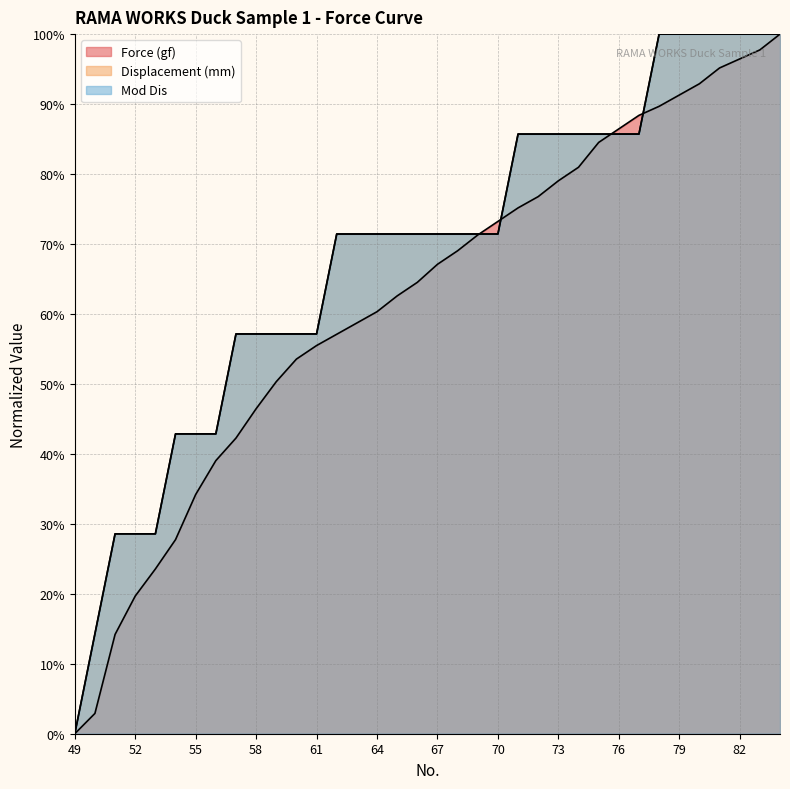

Reading right to left, transcribe all the data shown in this chart.

Force (gf): 100.0	97.7	96.5	95.2	92.9	91.3	89.7	88.4	86.5	84.5	81.0	79.0	76.8	75.2	73.2	71.3	69.0	67.1	64.5	62.6	60.3	58.7	57.1	55.5	53.5	50.3	46.5	42.3	39.0	34.2	27.7	23.5	19.7	14.2	2.9	0.0
Displacement (mm): 100.0	100.0	100.0	100.0	100.0	100.0	100.0	85.7	85.7	85.7	85.7	85.7	85.7	85.7	71.4	71.4	71.4	71.4	71.4	71.4	71.4	71.4	71.4	57.1	57.1	57.1	57.1	57.1	42.9	42.9	42.9	28.6	28.6	28.6	14.3	0.0
Mod Dis: 100.0	100.0	100.0	100.0	100.0	100.0	100.0	85.7	85.7	85.7	85.7	85.7	85.7	85.7	71.4	71.4	71.4	71.4	71.4	71.4	71.4	71.4	71.4	57.1	57.1	57.1	57.1	57.1	42.9	42.9	42.9	28.6	28.6	28.6	14.3	0.0